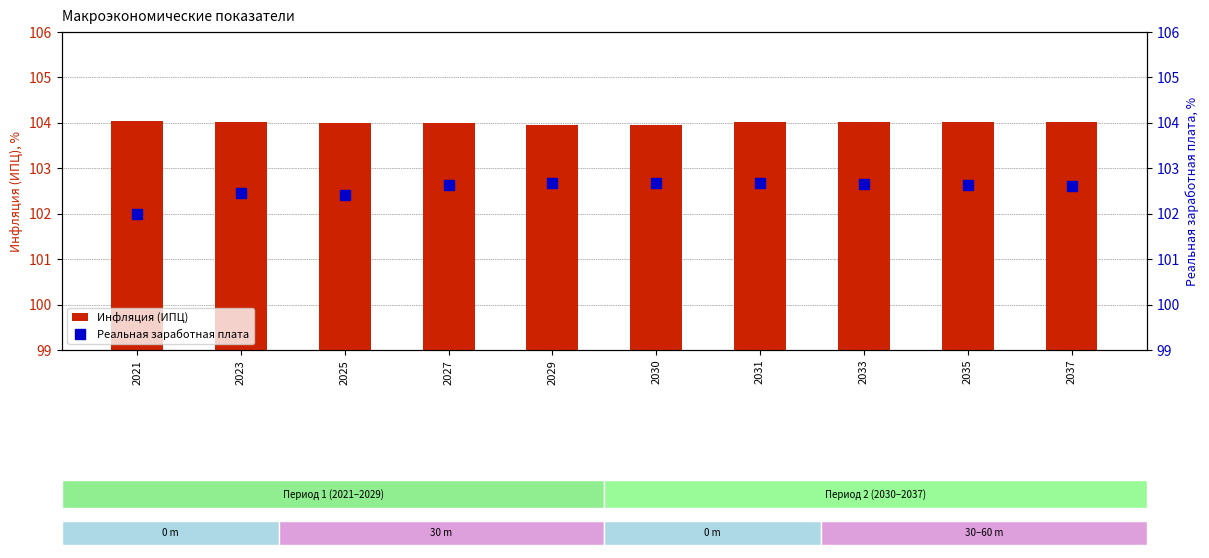

Between 2033 and 2037, which is larger?

2037